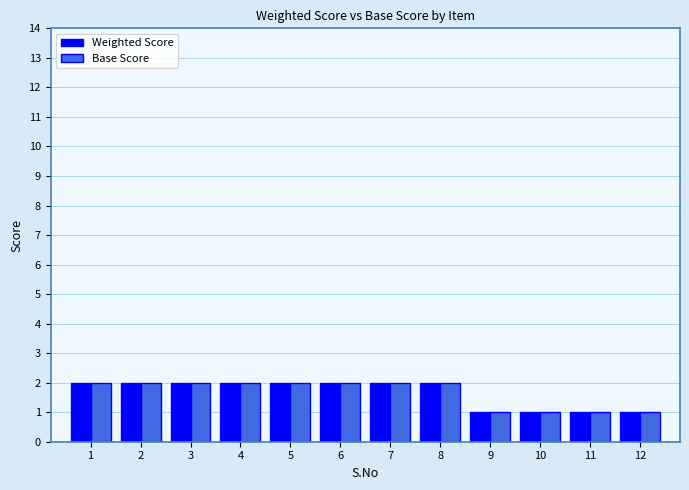

Is it true that Weighted Score equals 2 at 4?

True